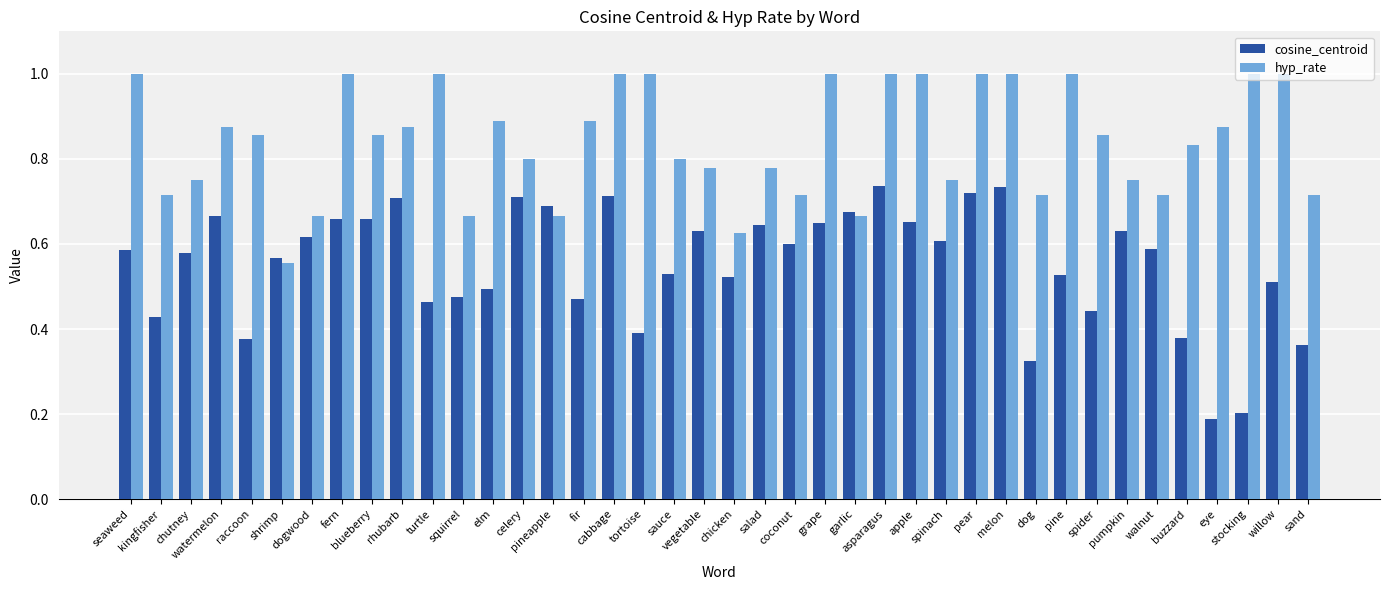

What is the maximum value shown in the chart?

1.0